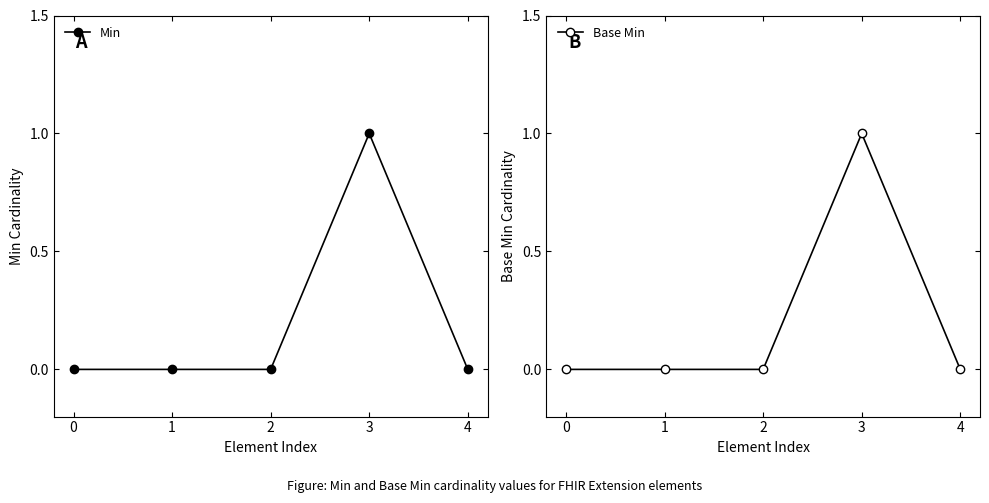

True or false: Min and Base Min intersect in this chart.

False